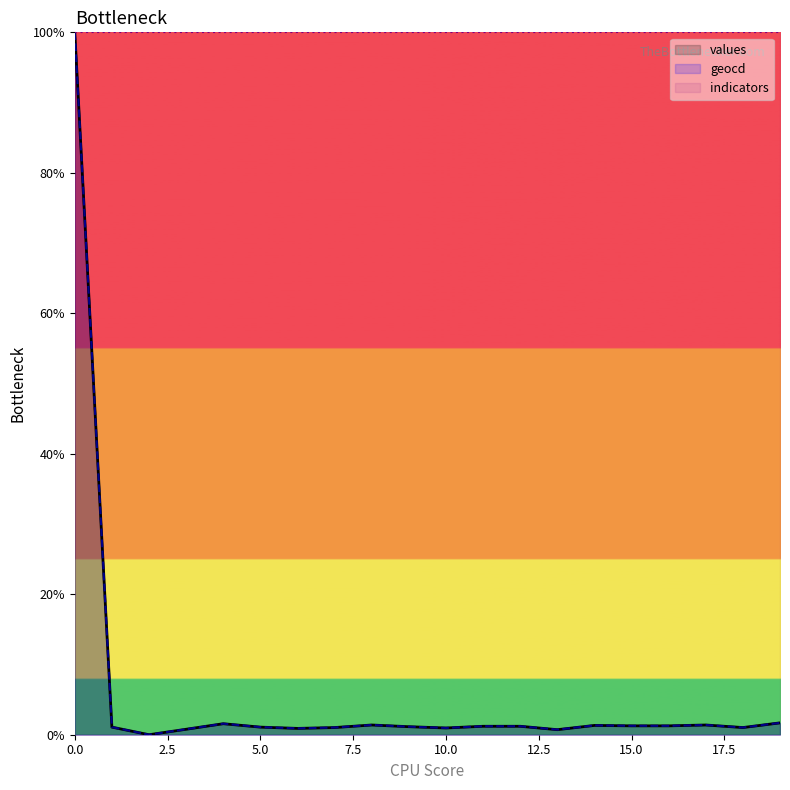

Is it true that values equals 0.4 at 3?

False